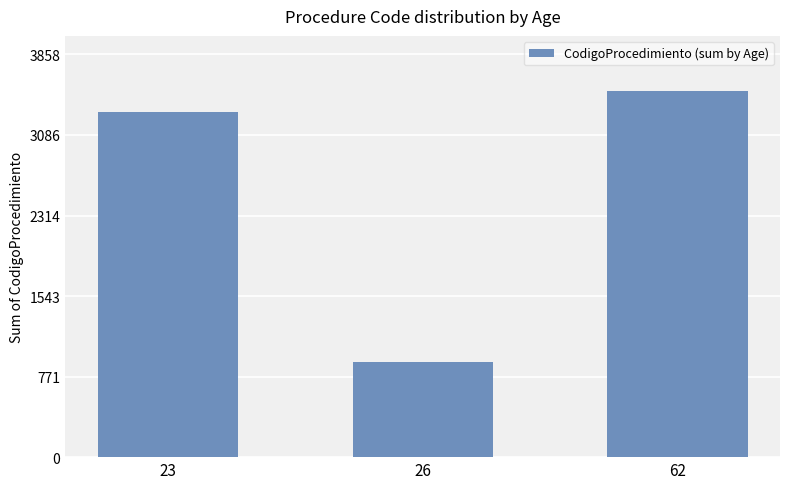

Does the chart contain any negative values?

No